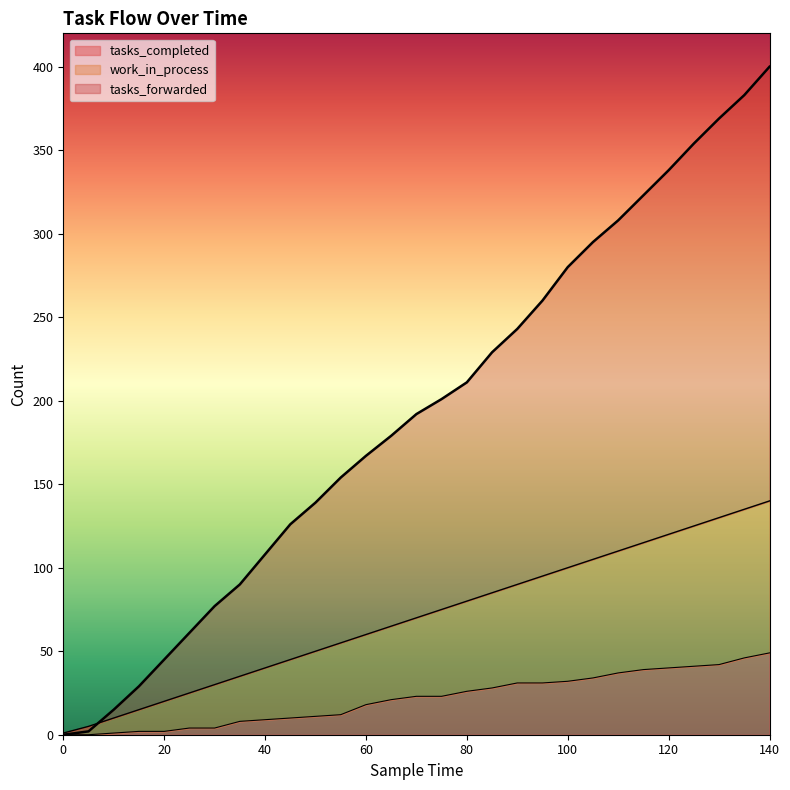

How many values in the tasks_forwarded series exceed 70?

14